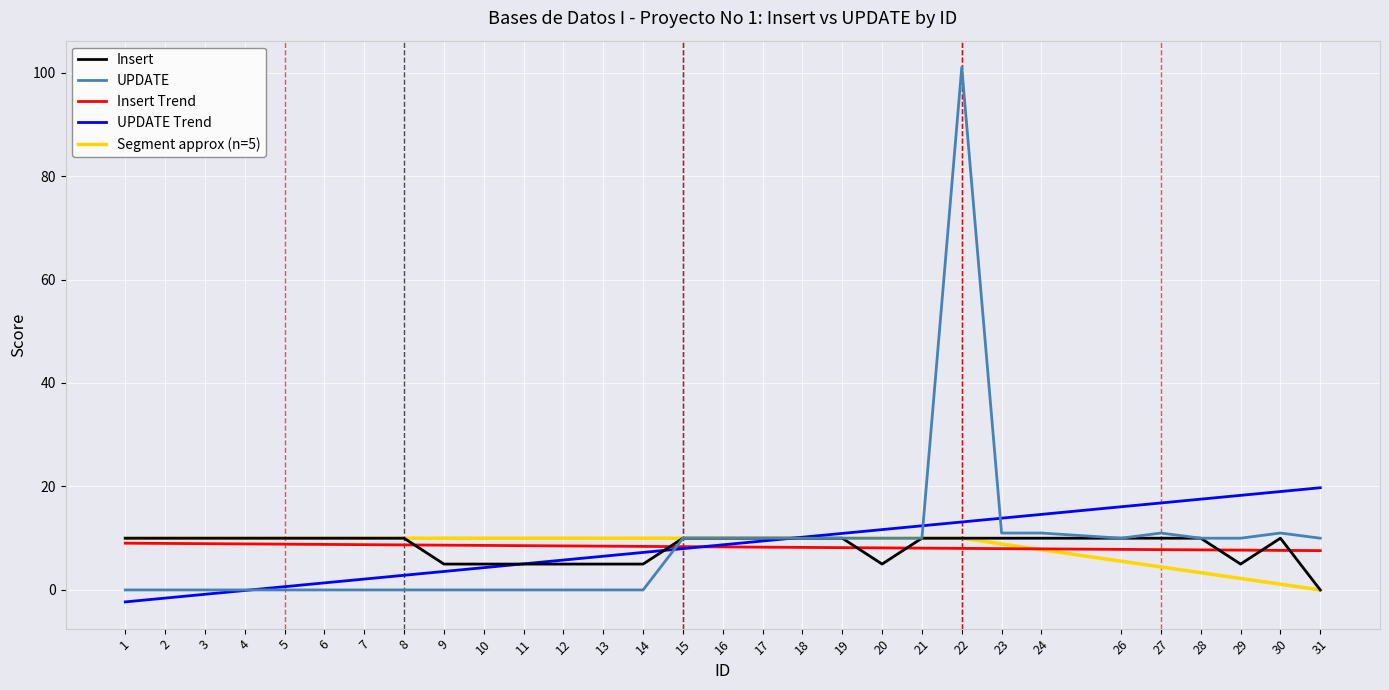

Which series has the largest total across all categories?

UPDATE